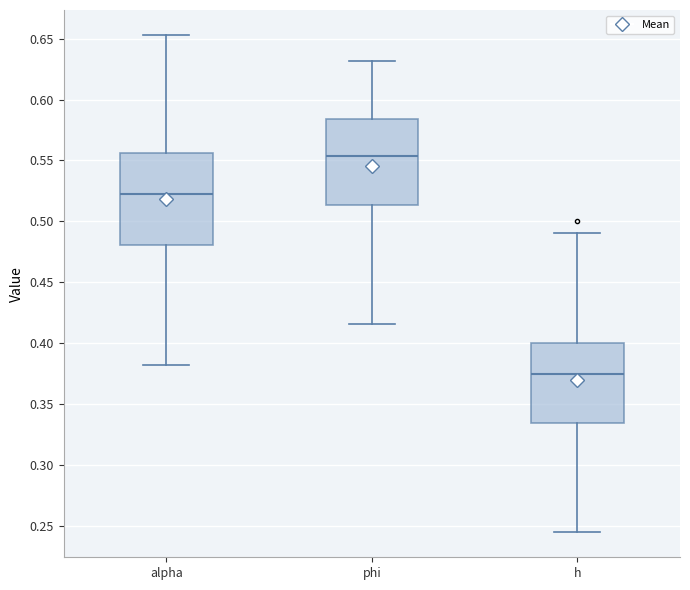

Which box has the highest median line?

phi